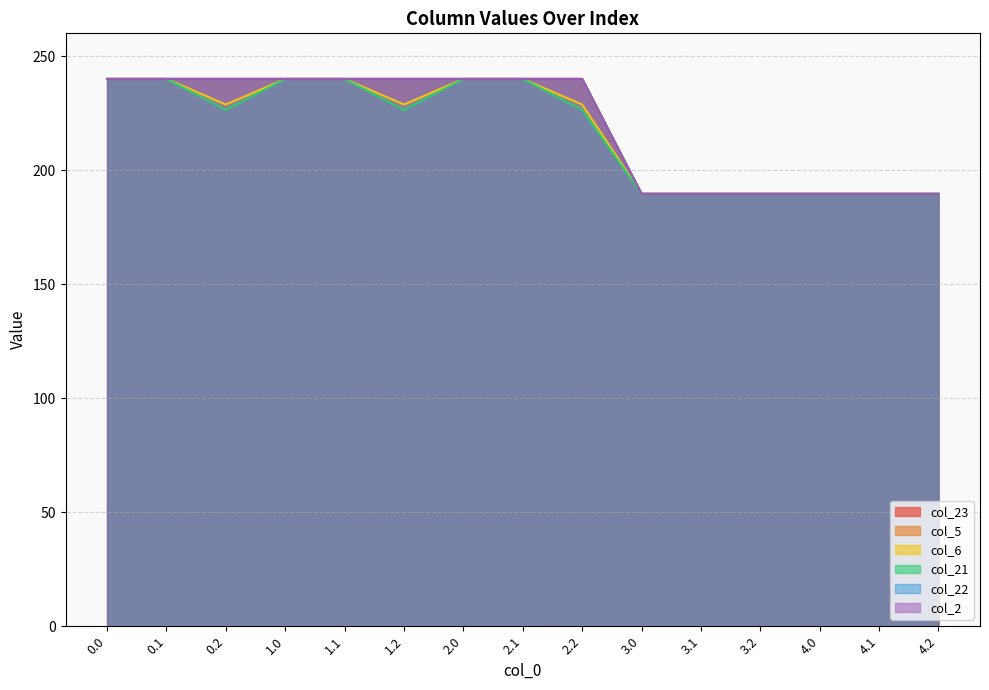

Reading left to right, transcribe all the data shown in this chart.

col_23: 240.0	240.0	240.0	240.0	240.0	240.0	240.0	240.0	240.0	189.6	189.6	189.6	189.6	189.6	189.6
col_5: 240.0	240.0	240.0	240.0	240.0	240.0	240.0	240.0	240.0	189.6	189.6	189.6	189.6	189.6	189.6
col_6: 240.0	240.0	228.8	240.0	240.0	228.8	240.0	240.0	228.8	189.6	189.6	189.6	189.6	189.6	189.6
col_21: 240.0	240.0	226.4	240.0	240.0	226.4	240.0	240.0	226.4	189.6	189.6	189.6	189.6	189.6	189.6
col_22: 240.0	240.0	240.0	240.0	240.0	240.0	240.0	240.0	240.0	189.6	189.6	189.6	189.6	189.6	189.6
col_2: 240.0	240.0	240.0	240.0	240.0	240.0	240.0	240.0	240.0	189.6	189.6	189.6	189.6	189.6	189.6